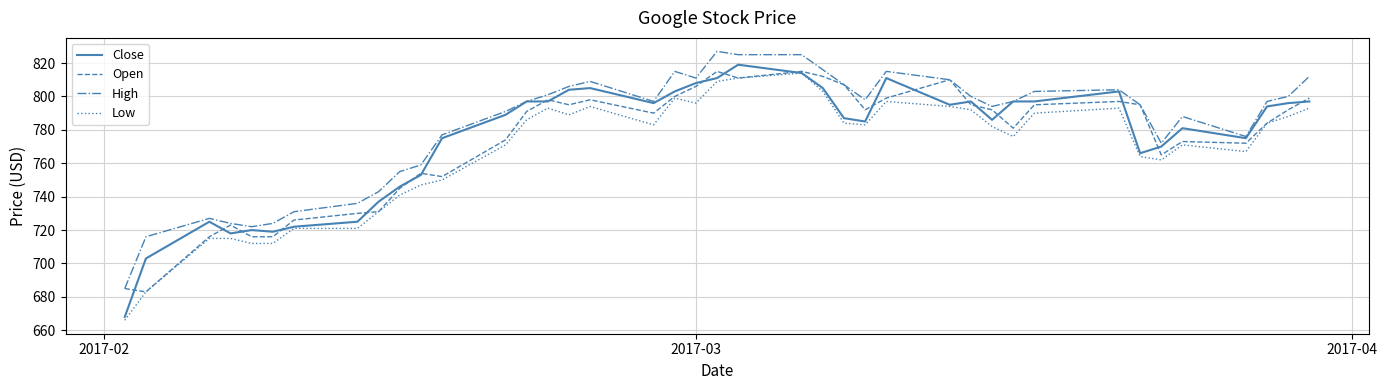

What is the highest value of the Close series?

819